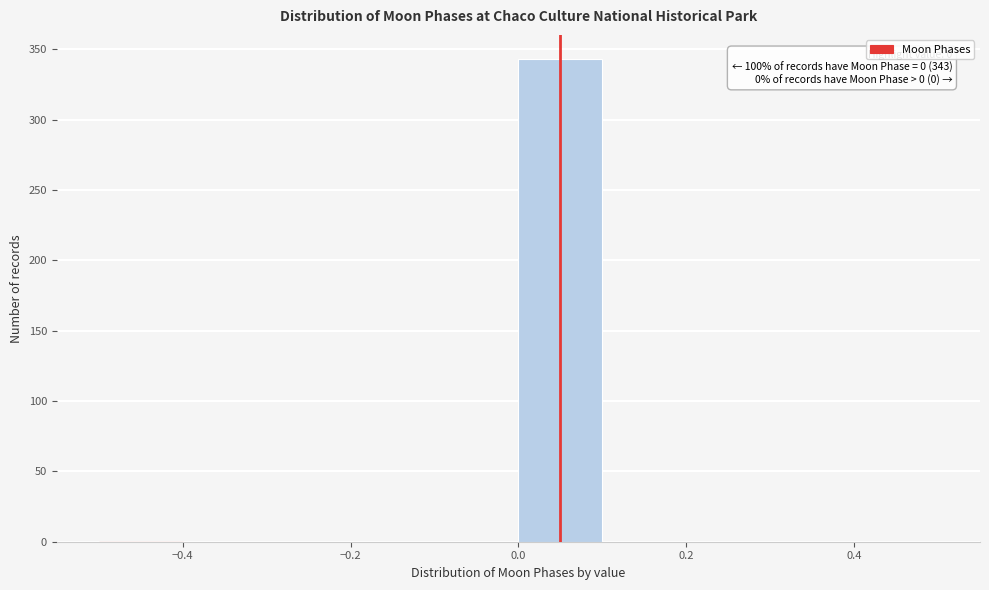

Over which range of the x-axis is the bar tallest?

0.0 to 0.1